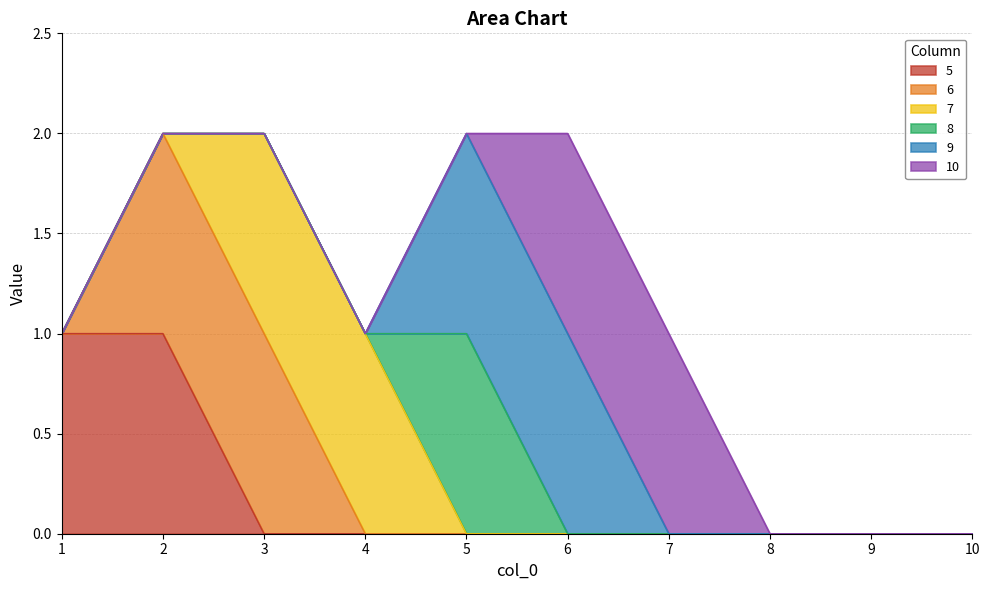

Reading right to left, what are all the values shown in this chart?

5: 10=0	9=0	8=0	7=0	6=0	5=0	4=0	3=0	2=1	1=1
6: 10=0	9=0	8=0	7=0	6=0	5=0	4=0	3=1	2=1	1=0
7: 10=0	9=0	8=0	7=0	6=0	5=0	4=1	3=1	2=0	1=0
8: 10=0	9=0	8=0	7=0	6=0	5=1	4=0	3=0	2=0	1=0
9: 10=0	9=0	8=0	7=0	6=1	5=1	4=0	3=0	2=0	1=0
10: 10=0	9=0	8=0	7=1	6=1	5=0	4=0	3=0	2=0	1=0